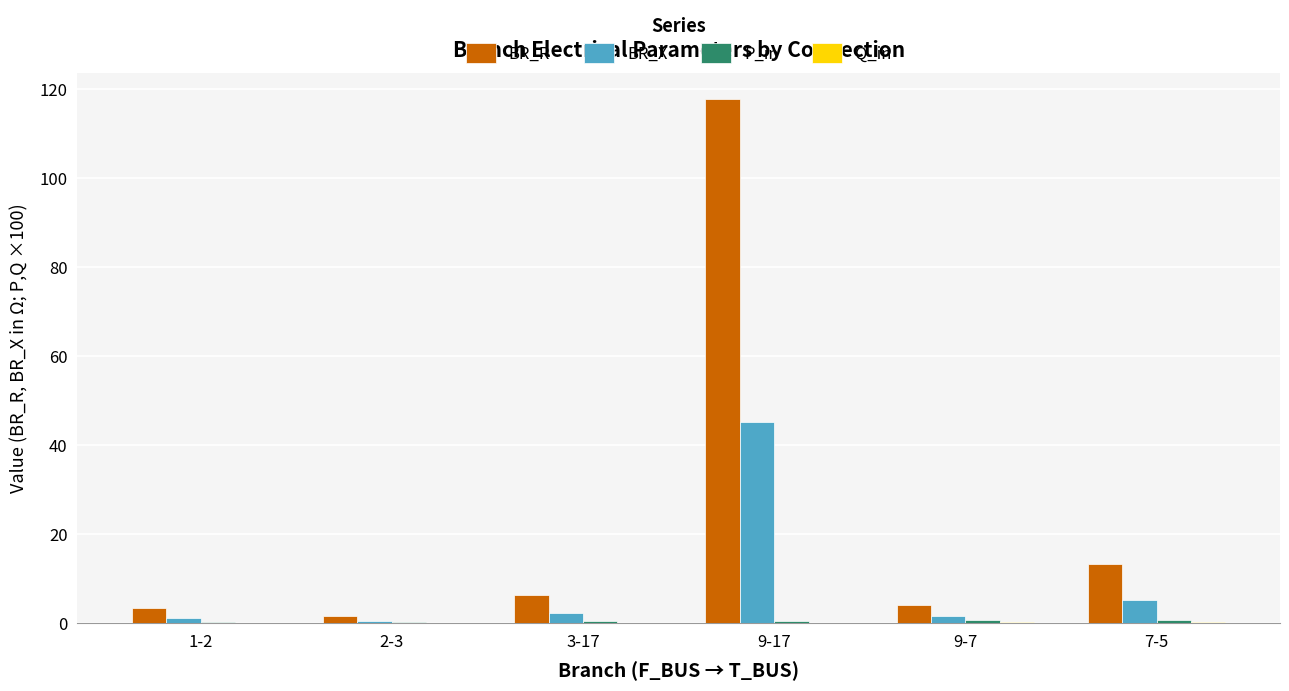

What is the spread (max minus min) of values at 1-2?

3.3